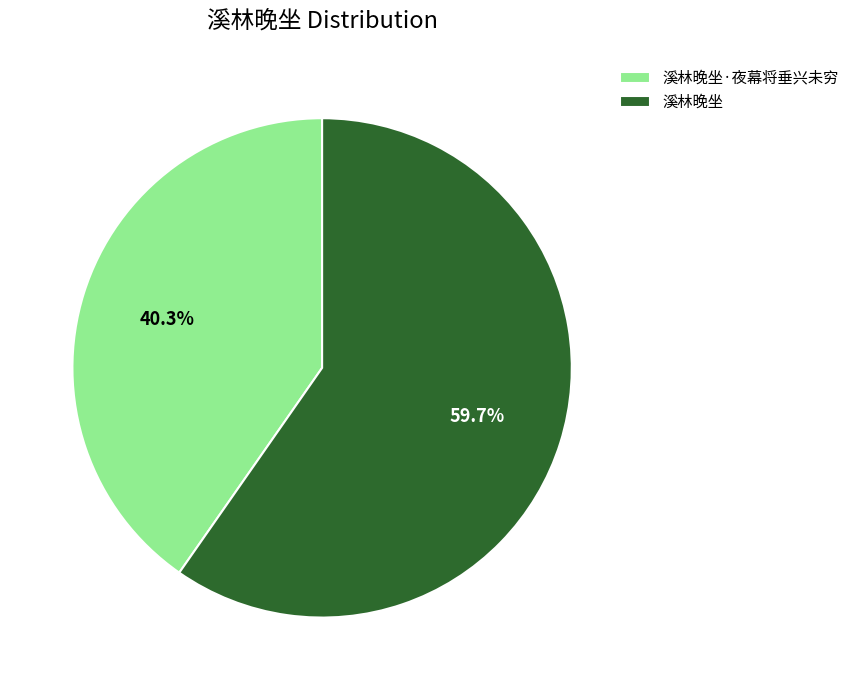

Is it true that 溪林晚坐 is 51% of the pie?

False